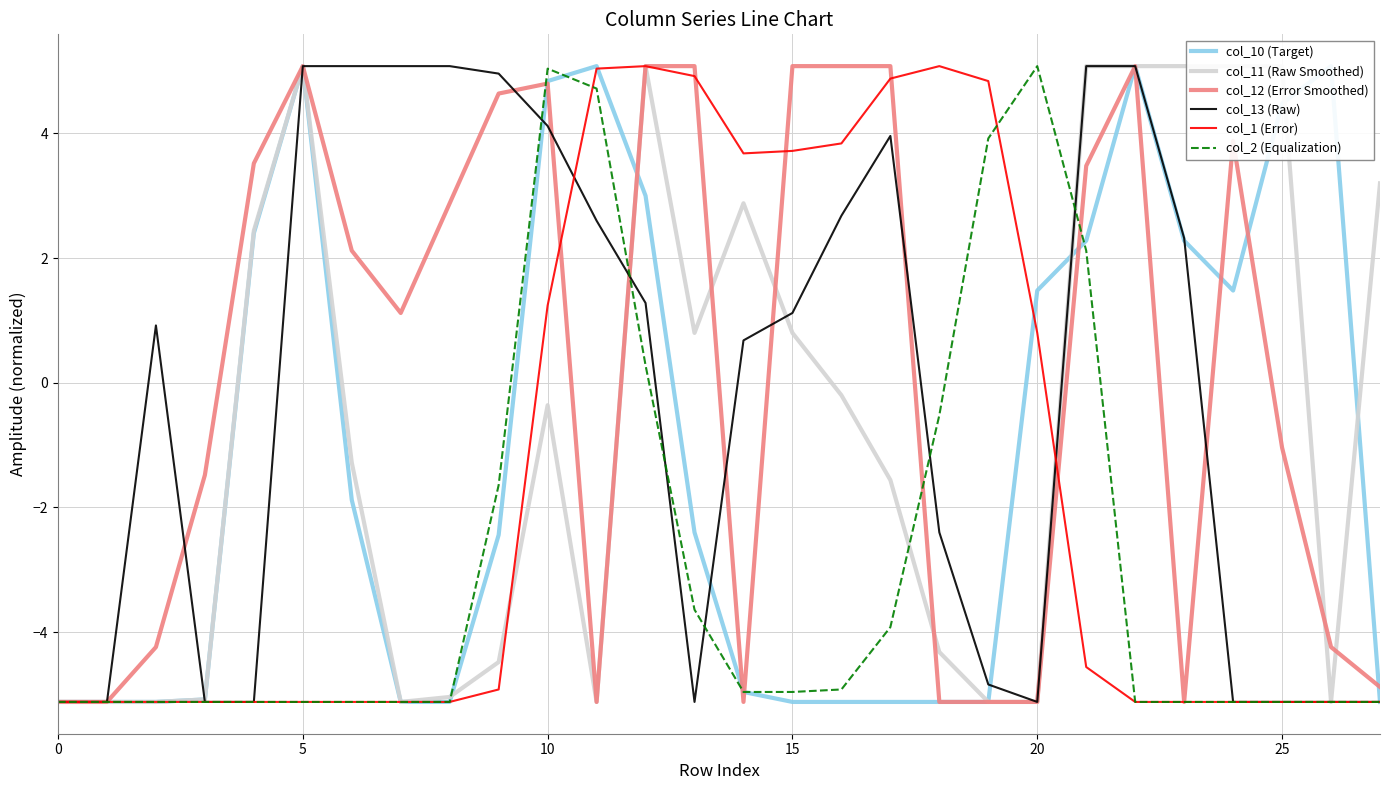

Which series has the largest range (max minus min)?

col_10 (Target)